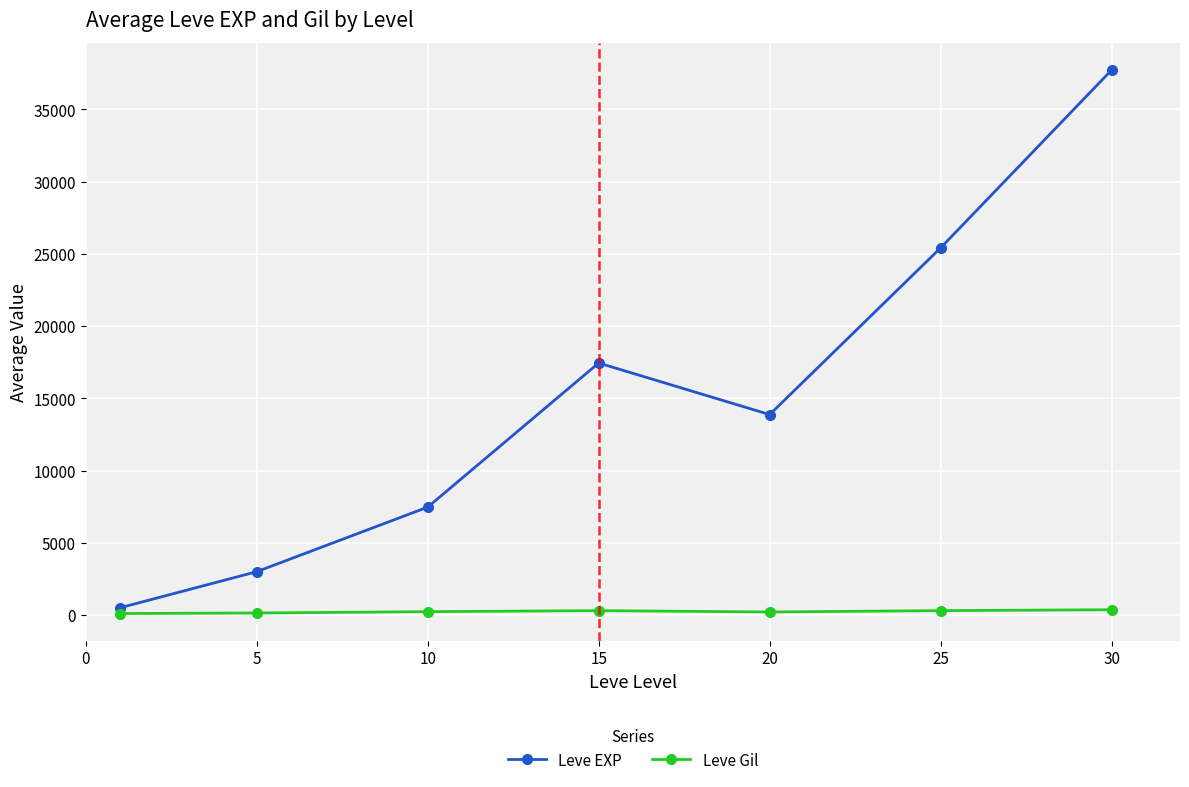

Which series has the largest total across all categories?

Leve EXP